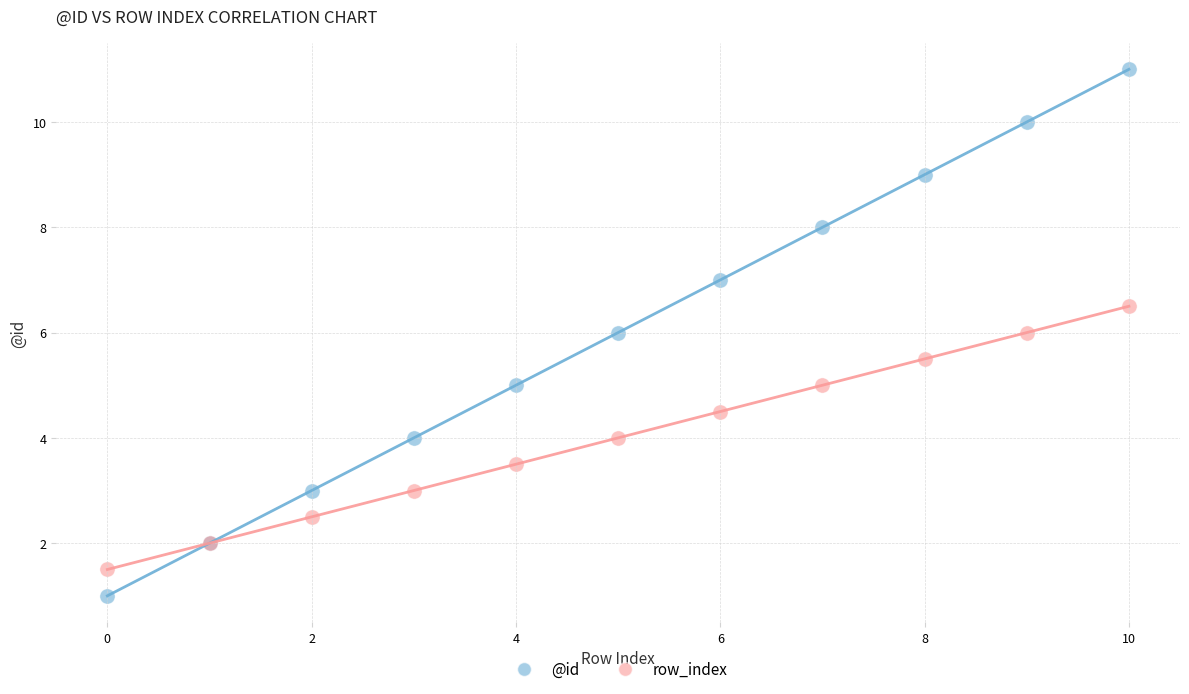

Which series contains the highest Y value?

@id